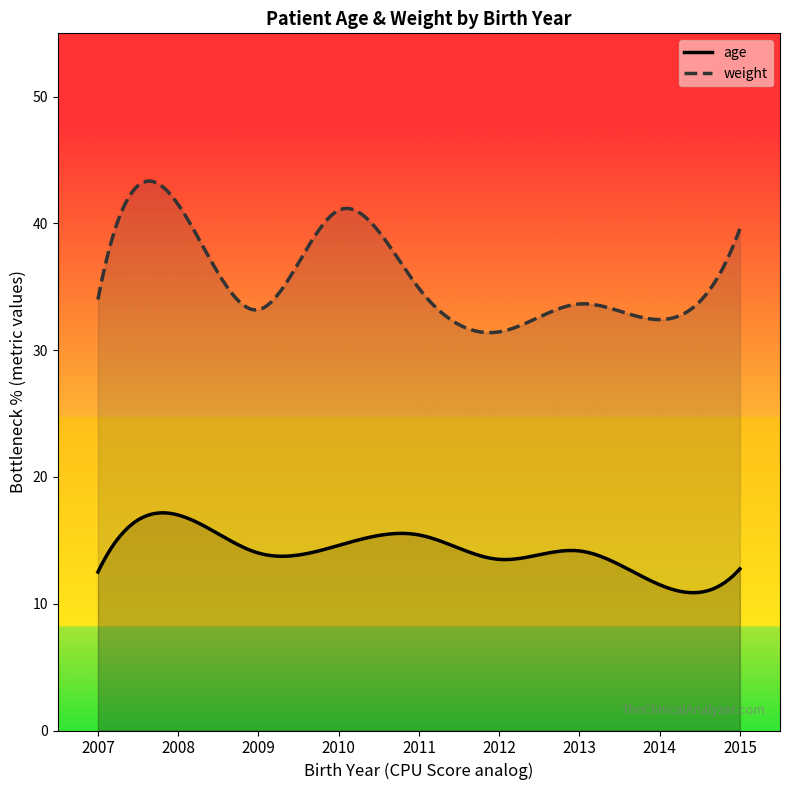

Rank the series by their average value, from lowest to highest.

age, weight